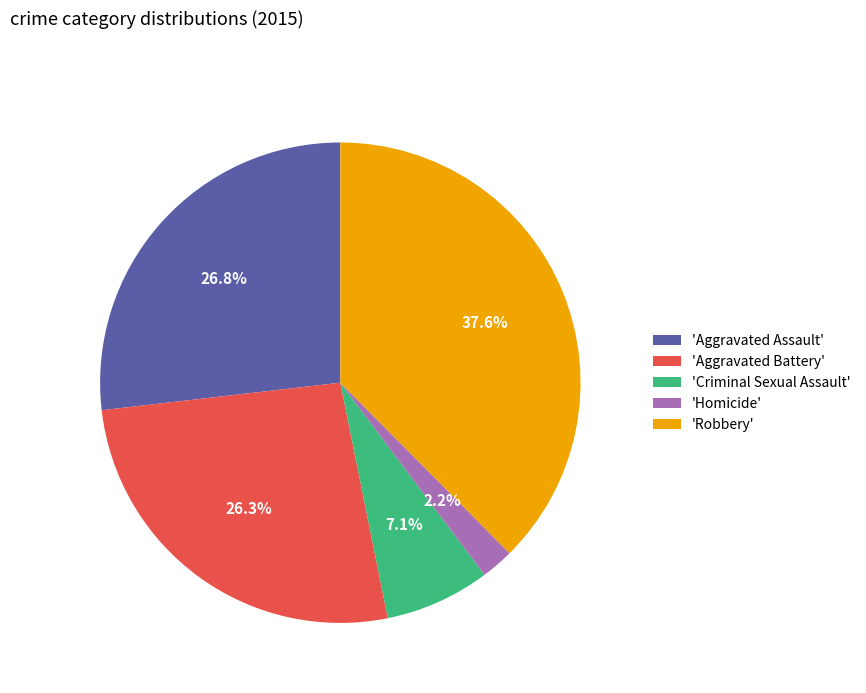

Is there a majority slice in this chart?

No